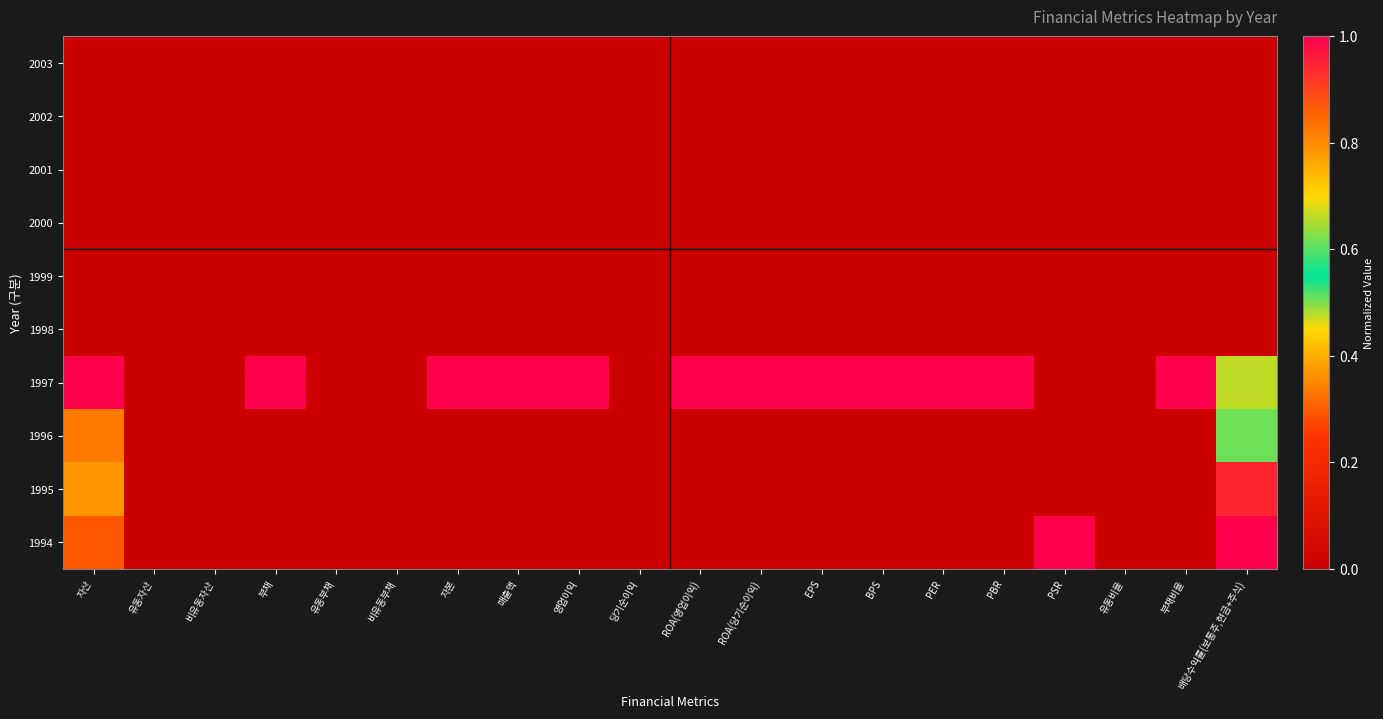

Reading left to right, extract all data points from this chart.

2003: 자산=0.0	유동자산=0.0	비유동자산=0.0	부채=0.0	유동부채=0.0	비유동부채=0.0	자본=0.0	매출액=0.0	영업이익=0.0	당기순이익=0.0	ROA(영업이익)=0.0	ROA(당기순이익)=0.0	EPS=0.0	BPS=0.0	PER=0.0	PBR=0.0	PSR=0.0	유동비율=0.0	부채비율=0.0	배당수익률(보통주,현금+주식)=0.0
2002: 자산=0.0	유동자산=0.0	비유동자산=0.0	부채=0.0	유동부채=0.0	비유동부채=0.0	자본=0.0	매출액=0.0	영업이익=0.0	당기순이익=0.0	ROA(영업이익)=0.0	ROA(당기순이익)=0.0	EPS=0.0	BPS=0.0	PER=0.0	PBR=0.0	PSR=0.0	유동비율=0.0	부채비율=0.0	배당수익률(보통주,현금+주식)=0.0
2001: 자산=0.0	유동자산=0.0	비유동자산=0.0	부채=0.0	유동부채=0.0	비유동부채=0.0	자본=0.0	매출액=0.0	영업이익=0.0	당기순이익=0.0	ROA(영업이익)=0.0	ROA(당기순이익)=0.0	EPS=0.0	BPS=0.0	PER=0.0	PBR=0.0	PSR=0.0	유동비율=0.0	부채비율=0.0	배당수익률(보통주,현금+주식)=0.0
2000: 자산=0.0	유동자산=0.0	비유동자산=0.0	부채=0.0	유동부채=0.0	비유동부채=0.0	자본=0.0	매출액=0.0	영업이익=0.0	당기순이익=0.0	ROA(영업이익)=0.0	ROA(당기순이익)=0.0	EPS=0.0	BPS=0.0	PER=0.0	PBR=0.0	PSR=0.0	유동비율=0.0	부채비율=0.0	배당수익률(보통주,현금+주식)=0.0
1999: 자산=0.0	유동자산=0.0	비유동자산=0.0	부채=0.0	유동부채=0.0	비유동부채=0.0	자본=0.0	매출액=0.0	영업이익=0.0	당기순이익=0.0	ROA(영업이익)=0.0	ROA(당기순이익)=0.0	EPS=0.0	BPS=0.0	PER=0.0	PBR=0.0	PSR=0.0	유동비율=0.0	부채비율=0.0	배당수익률(보통주,현금+주식)=0.0
1998: 자산=0.0	유동자산=0.0	비유동자산=0.0	부채=0.0	유동부채=0.0	비유동부채=0.0	자본=0.0	매출액=0.0	영업이익=0.0	당기순이익=0.0	ROA(영업이익)=0.0	ROA(당기순이익)=0.0	EPS=0.0	BPS=0.0	PER=0.0	PBR=0.0	PSR=0.0	유동비율=0.0	부채비율=0.0	배당수익률(보통주,현금+주식)=0.0
1997: 자산=1.0	유동자산=0.0	비유동자산=0.0	부채=1.0	유동부채=0.0	비유동부채=0.0	자본=1.0	매출액=1.0	영업이익=1.0	당기순이익=0.0	ROA(영업이익)=1.0	ROA(당기순이익)=1.0	EPS=1.0	BPS=1.0	PER=1.0	PBR=1.0	PSR=0.0	유동비율=0.0	부채비율=1.0	배당수익률(보통주,현금+주식)=0.7
1996: 자산=0.3	유동자산=0.0	비유동자산=0.0	부채=0.0	유동부채=0.0	비유동부채=0.0	자본=0.0	매출액=0.0	영업이익=0.0	당기순이익=0.0	ROA(영업이익)=0.0	ROA(당기순이익)=0.0	EPS=0.0	BPS=0.0	PER=0.0	PBR=0.0	PSR=0.0	유동비율=0.0	부채비율=0.0	배당수익률(보통주,현금+주식)=0.6
1995: 자산=0.4	유동자산=0.0	비유동자산=0.0	부채=0.0	유동부채=0.0	비유동부채=0.0	자본=0.0	매출액=0.0	영업이익=0.0	당기순이익=0.0	ROA(영업이익)=0.0	ROA(당기순이익)=0.0	EPS=0.0	BPS=0.0	PER=0.0	PBR=0.0	PSR=0.0	유동비율=0.0	부채비율=0.0	배당수익률(보통주,현금+주식)=0.9
1994: 자산=0.3	유동자산=0.0	비유동자산=0.0	부채=0.0	유동부채=0.0	비유동부채=0.0	자본=0.0	매출액=0.0	영업이익=0.0	당기순이익=0.0	ROA(영업이익)=0.0	ROA(당기순이익)=0.0	EPS=0.0	BPS=0.0	PER=0.0	PBR=0.0	PSR=1.0	유동비율=0.0	부채비율=0.0	배당수익률(보통주,현금+주식)=1.0